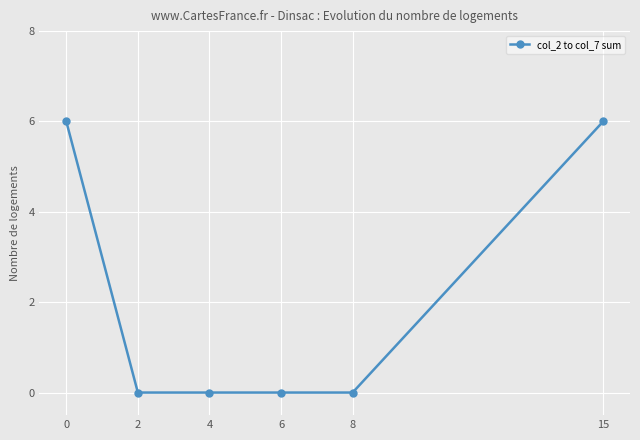

How many lines are shown in the chart?

1